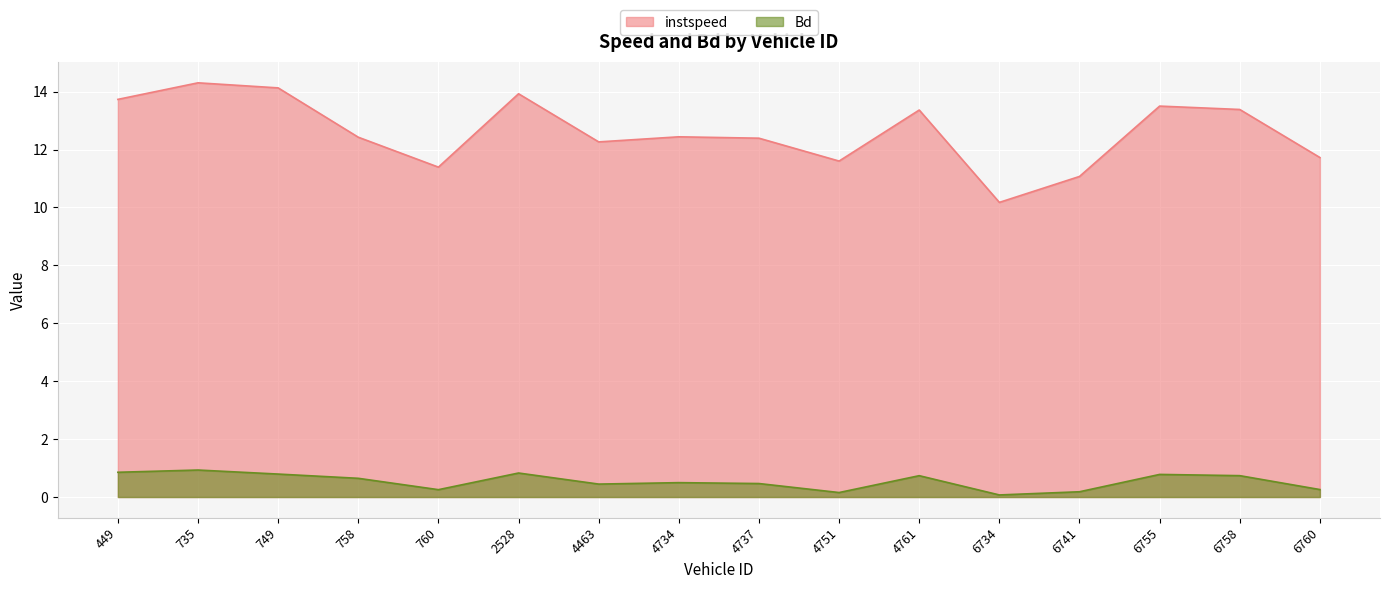

How many lines are shown in the chart?

2